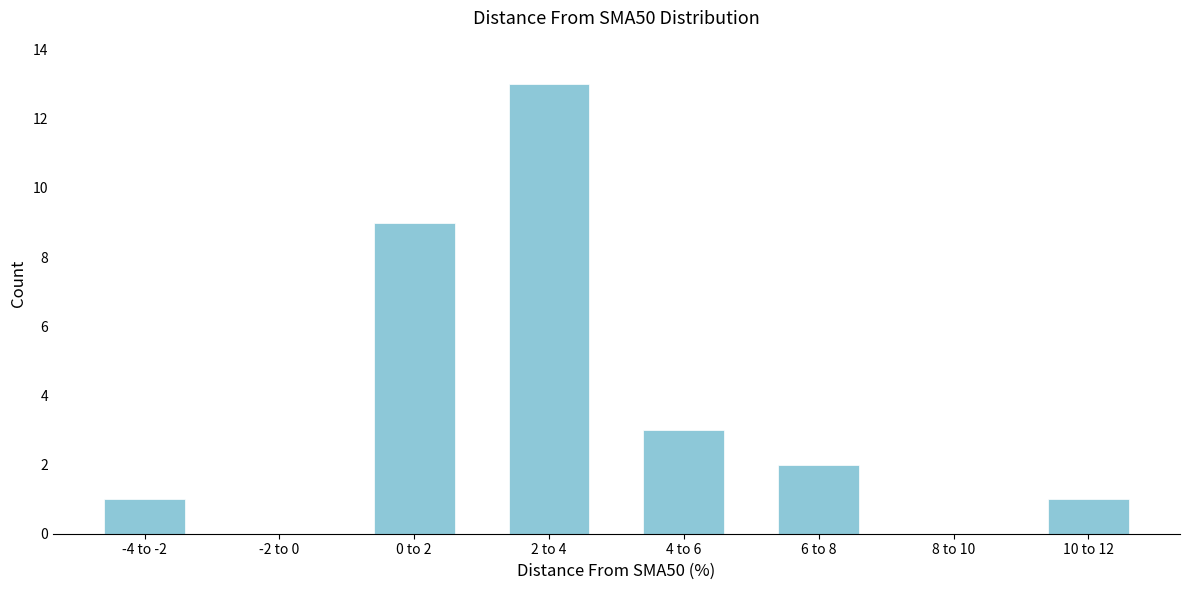

Reading left to right, what are all the values shown in this chart?

-4 to -2=1	-2 to 0=0	0 to 2=9	2 to 4=13	4 to 6=3	6 to 8=2	8 to 10=0	10 to 12=1